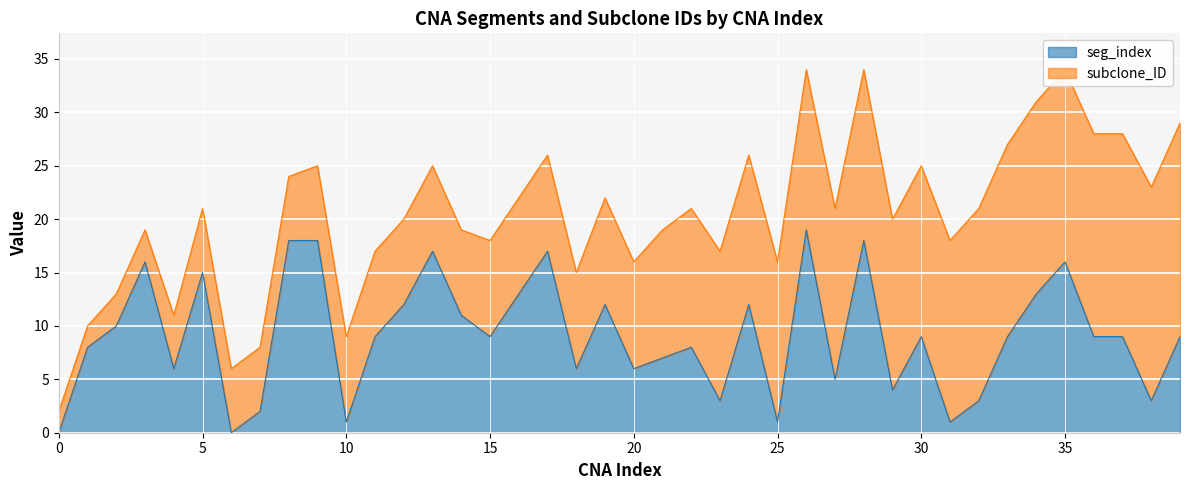

How many data points are above 9?

16